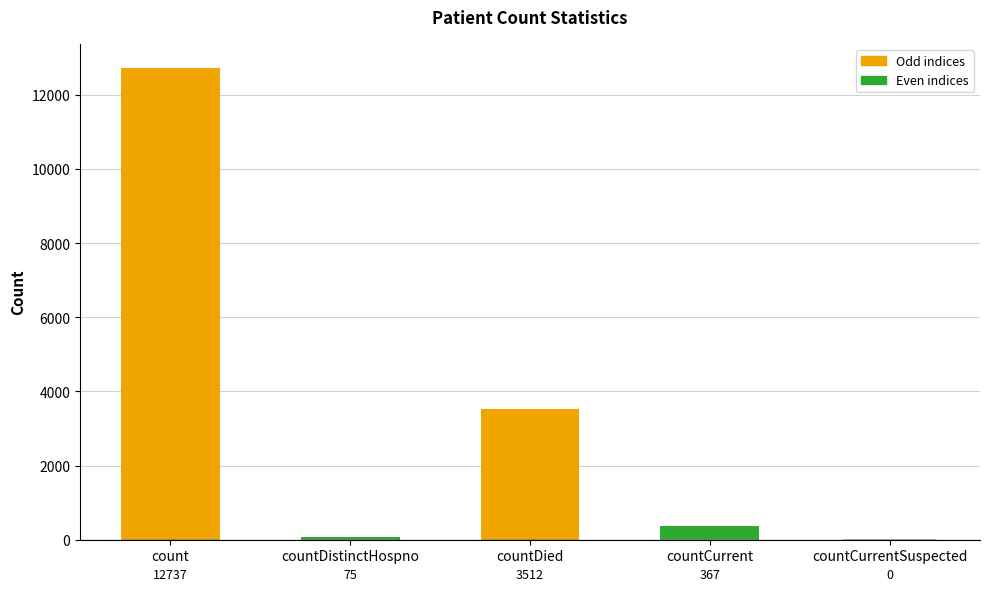

What is the average value?

3338